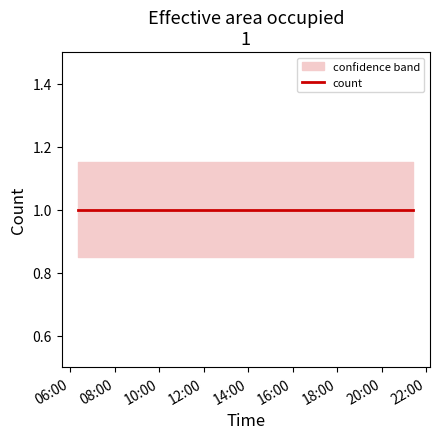

Is it true that lower equals 1.2 at 2019-04-09 21:19:00?

False